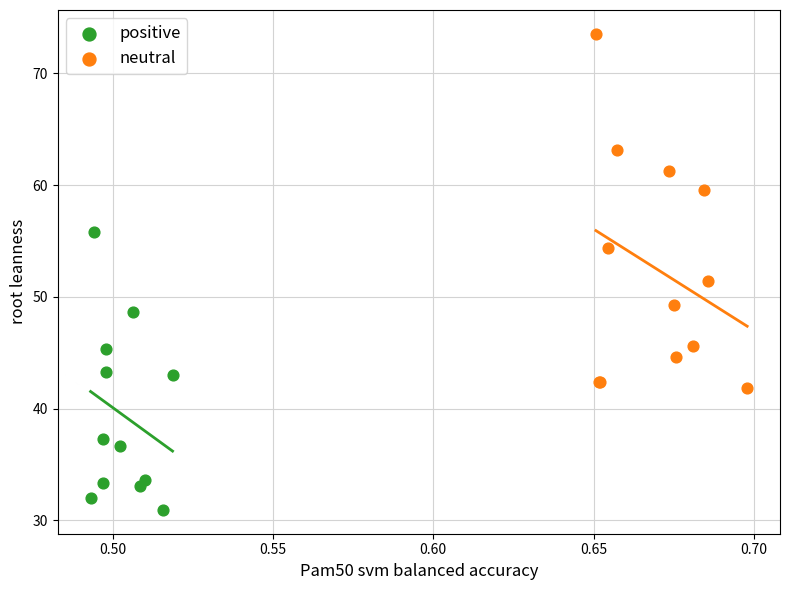

Which series has the largest Y range (max minus min)?

neutral